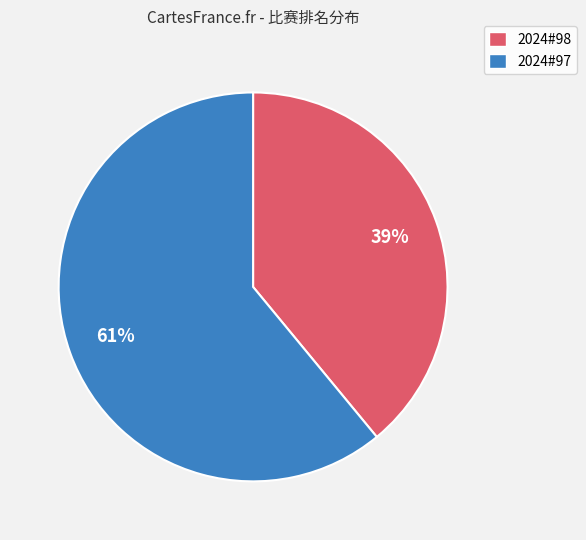

Is it true that 2024#98 is 39% of the pie?

True